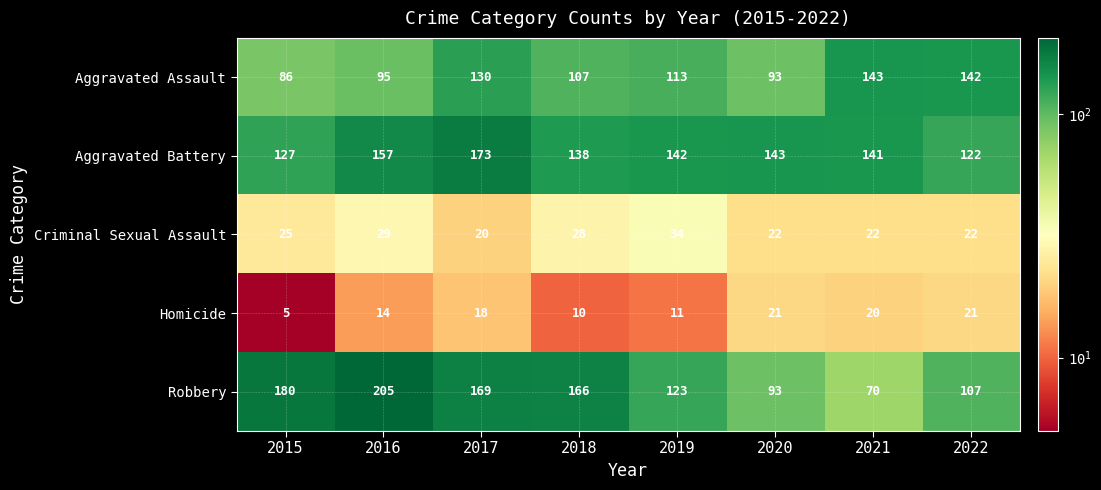

What is the total value across all series at 2020?

372